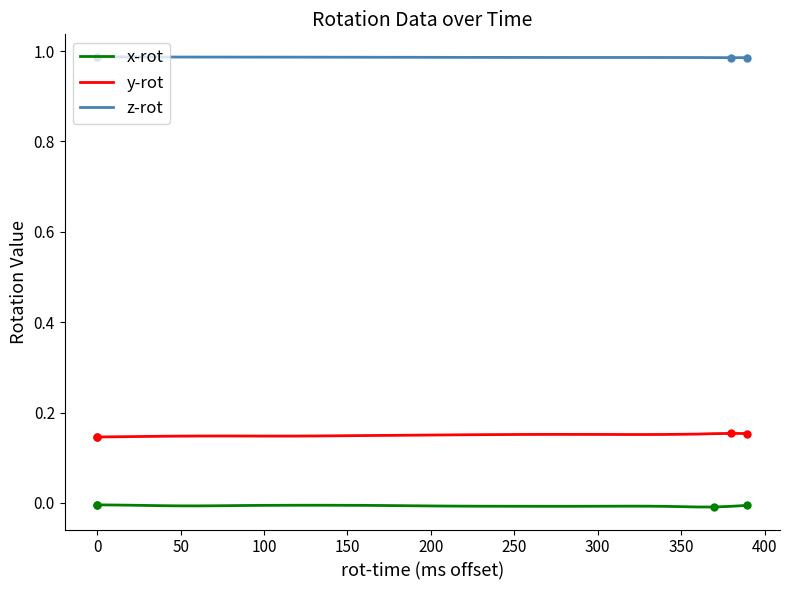

True or false: y-rot and z-rot cross at least once.

False